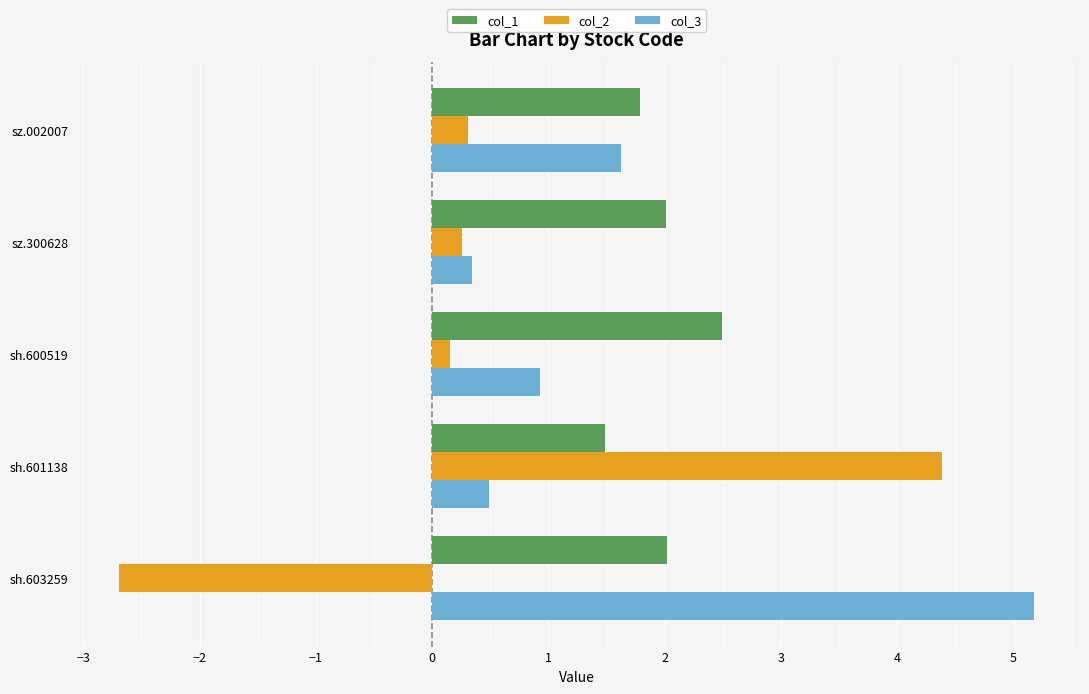

What is the total value across all series at sz.002007?

3.7